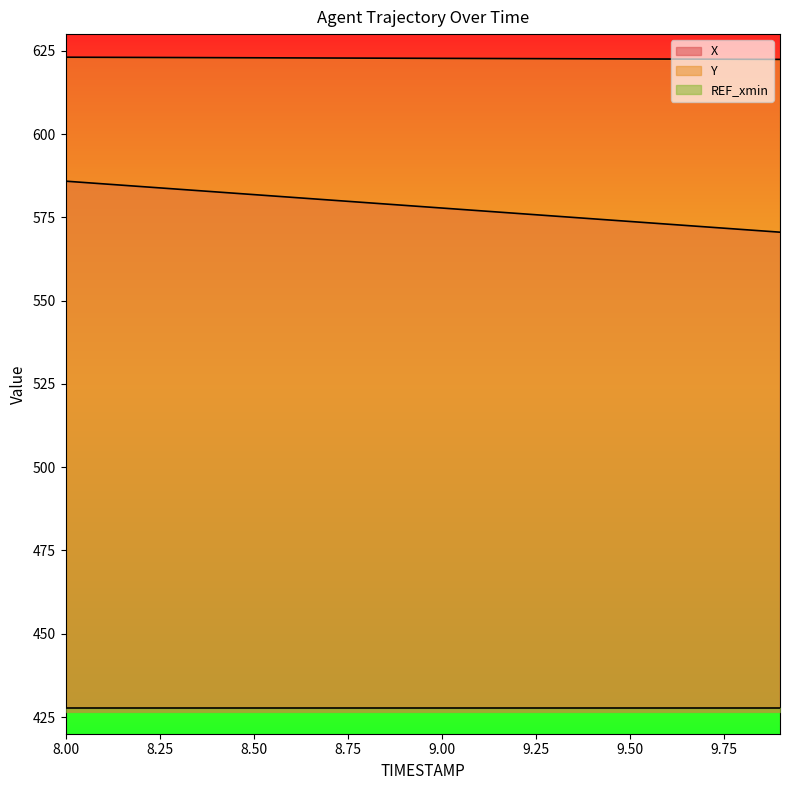

Rank the series by their maximum value, from lowest to highest.

REF_xmin, X, Y